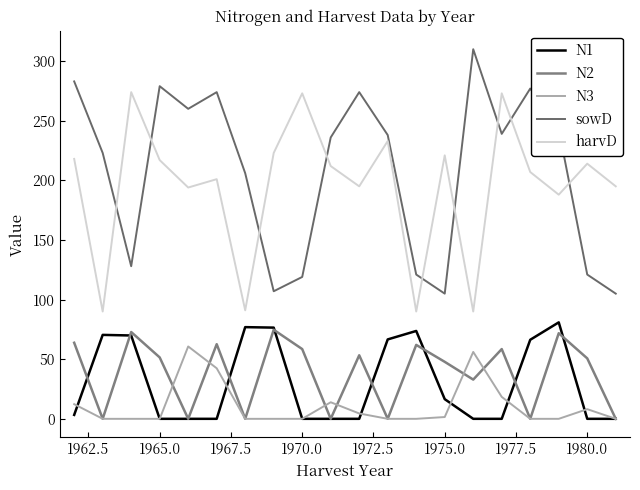

Does the chart display data point markers on the line(s)?

No